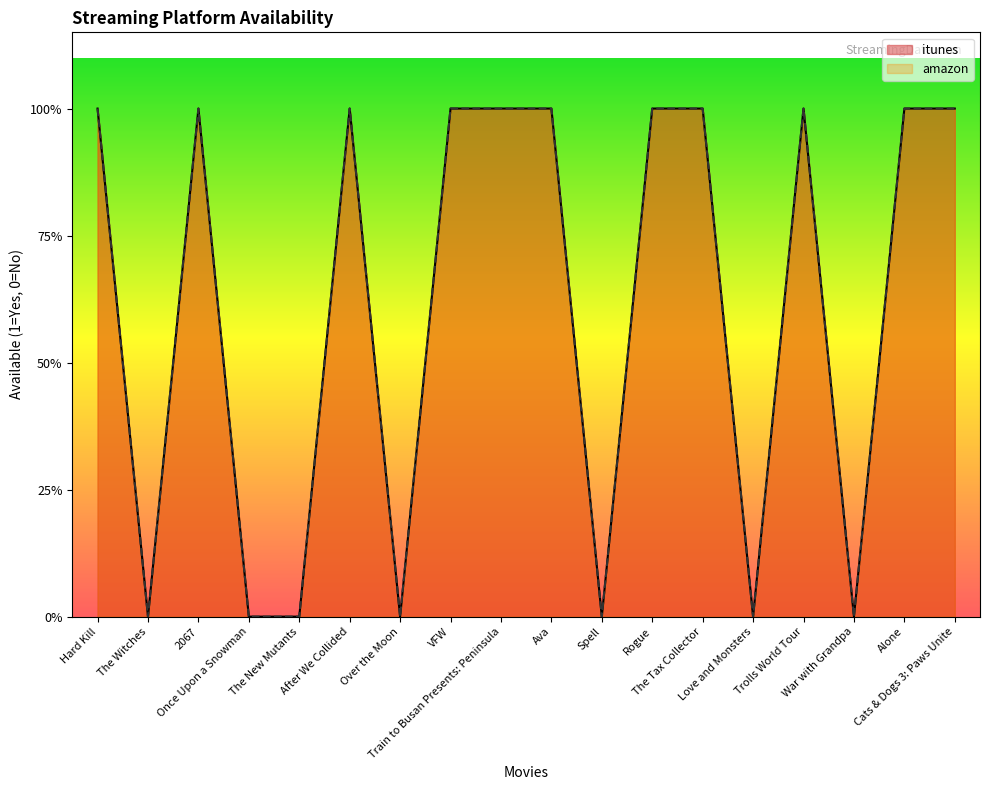

What is the sum of all amazon values?

11